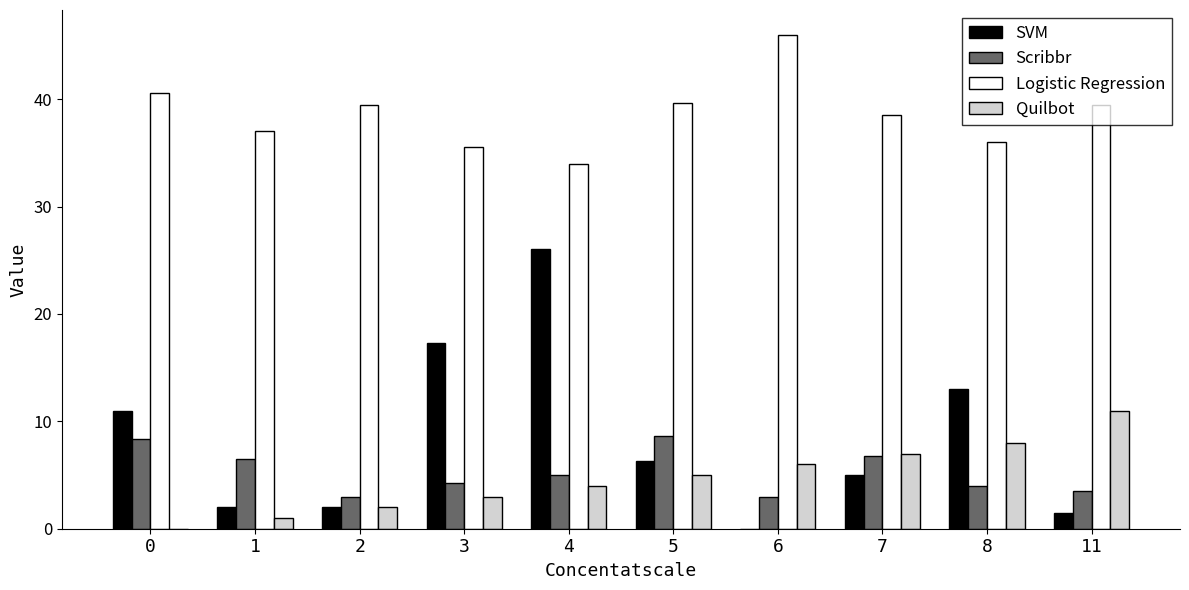

At which category is the sum across all series the highest?

4